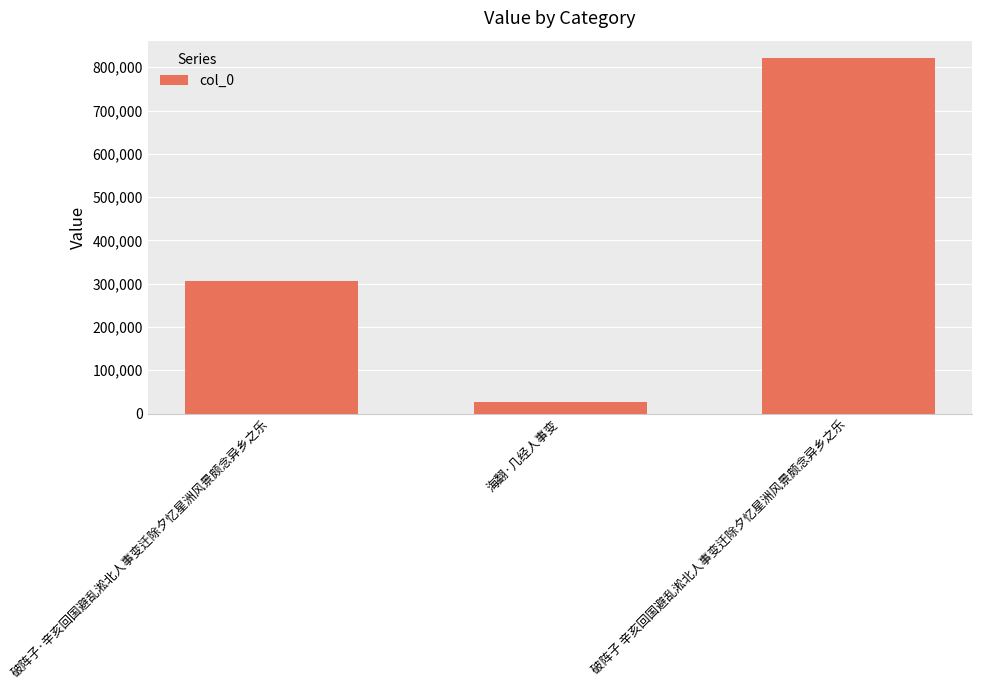

Reading right to left, extract all data points from this chart.

820363	27357	306972